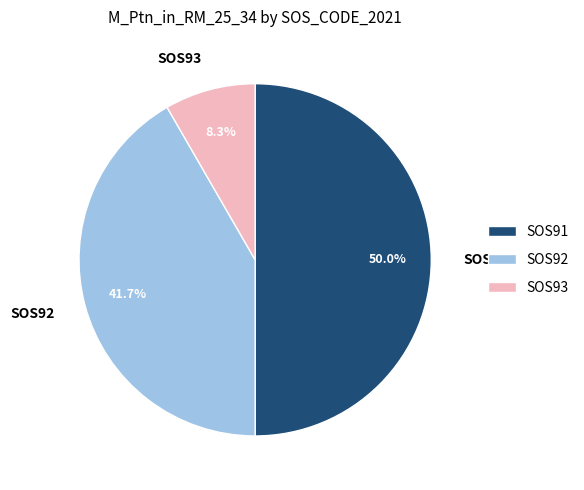

How many slices are in this pie chart?

3